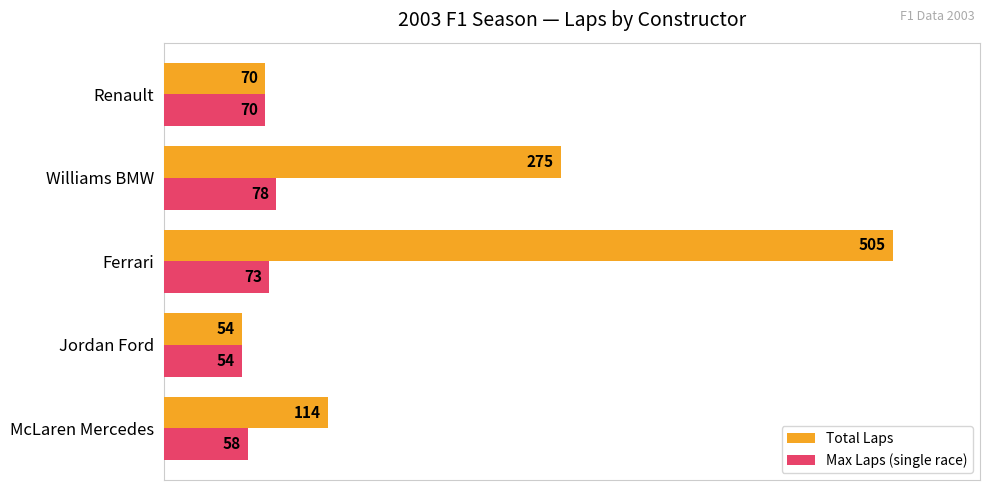

What is the difference between the highest and lowest values at Williams BMW?

197